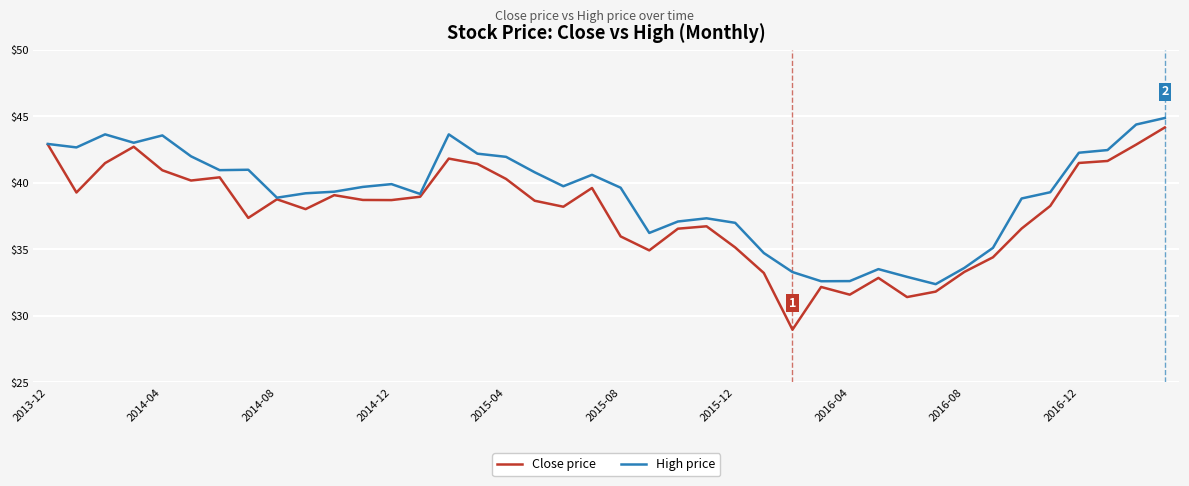

Which series has the largest range (max minus min)?

Close price